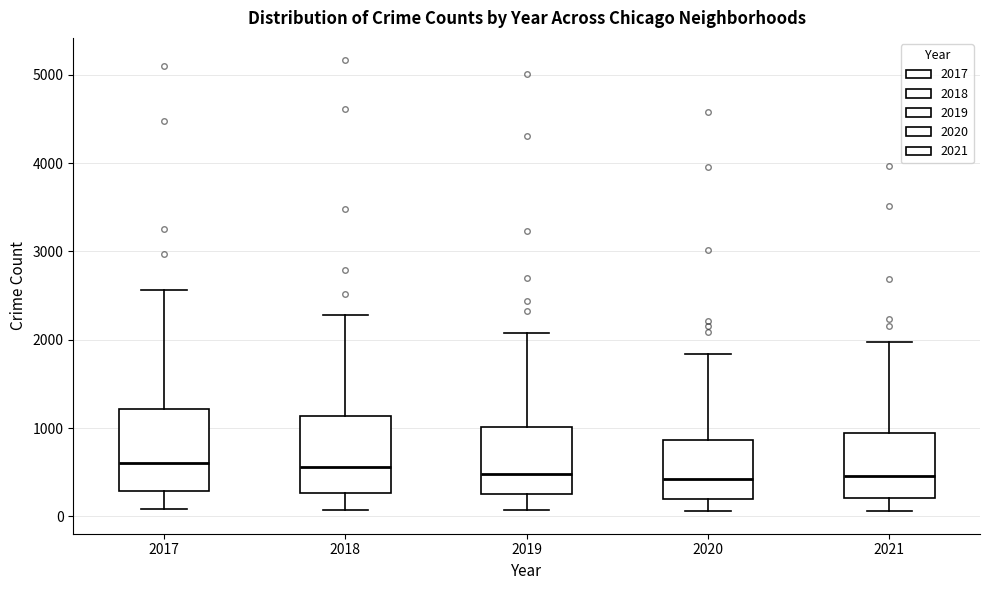

Reading left to right, transcribe this box plot: for each box, give where its median line is, the range the box spans, and where its two whiskers end, as read against the y-axis. The values are not printed on the chart, so give them approximately, as read against the axis.

2017: median 600, box 300 to 1200, whiskers 100 to 2600
2018: median 600, box 300 to 1100, whiskers 100 to 2300
2019: median 500, box 300 to 1000, whiskers 100 to 2100
2020: median 400, box 200 to 900, whiskers 100 to 1800
2021: median 500, box 200 to 1000, whiskers 100 to 2000